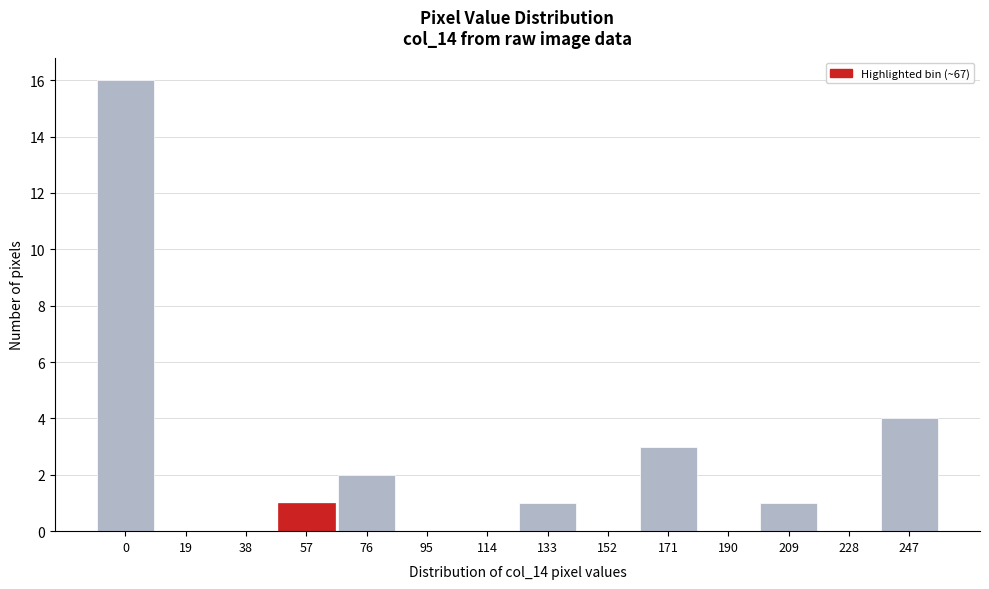

Reading left to right, list all the values displayed in this chart.

0=16	19=0	38=0	57=1	76=2	95=0	114=0	133=1	152=0	171=3	190=0	209=1	228=0	247=4